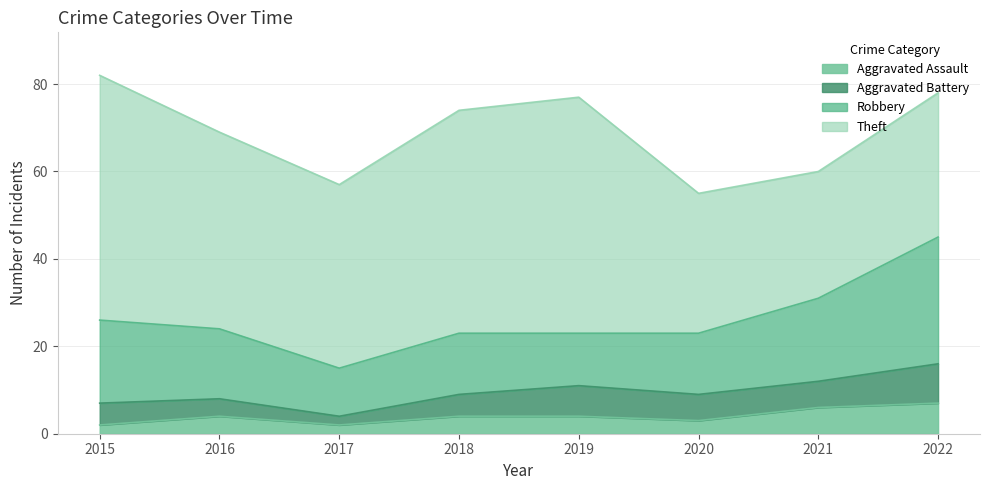

Is it true that Aggravated Assault equals 9 at 2022?

False